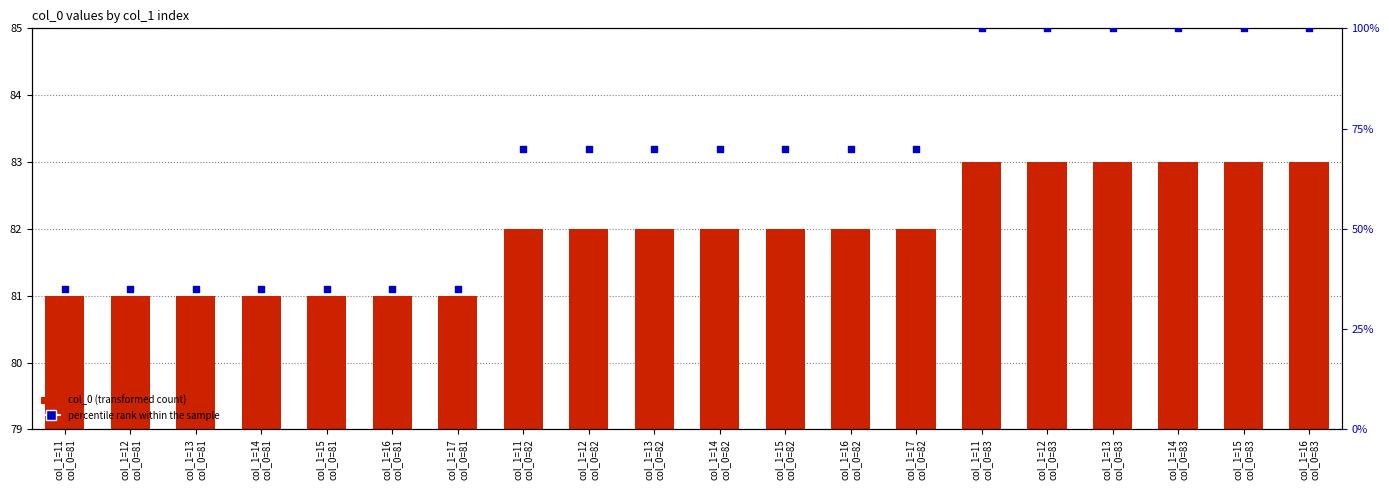

Which series has the largest Y range (max minus min)?

percentile rank within the sample